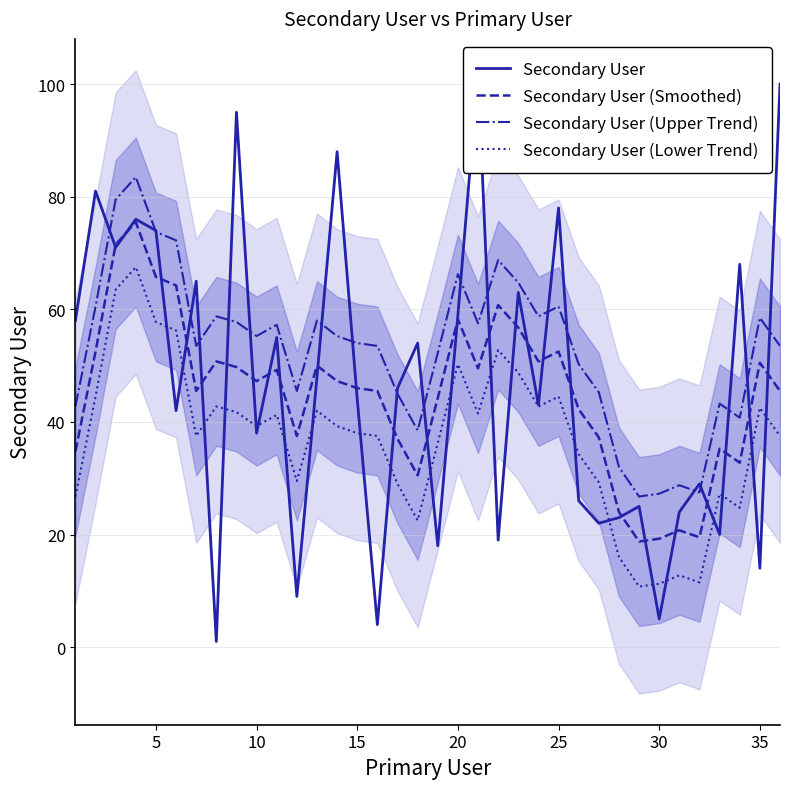

Reading right to left, transcribe all the data shown in this chart.

Secondary User: 100.0	14.0	68.0	20.0	29.0	24.0	5.0	25.0	23.0	22.0	26.0	78.0	43.0	63.0	19.0	102.0	59.0	18.0	54.0	46.0	4.0	44.0	88.0	48.0	9.0	55.0	38.0	95.0	1.0	65.0	42.0	74.0	76.0	71.0	81.0	58.0
Secondary User (Smoothed): 45.5	50.5	32.8	35.2	19.5	20.8	19.2	18.8	24.0	37.2	42.2	52.5	50.8	56.8	60.8	49.5	58.2	44.2	30.5	37.0	45.5	46.0	47.2	50.0	37.5	49.2	47.2	49.8	50.8	45.5	64.2	65.8	75.5	71.5	52.5	34.8
Secondary User (Upper Trend): 53.5	58.5	40.8	43.2	27.5	28.8	27.2	26.8	32.0	45.2	50.2	60.5	58.8	64.8	68.8	57.5	66.2	52.2	38.5	45.0	53.5	54.0	55.2	58.0	45.5	57.2	55.2	57.8	58.8	53.5	72.2	73.8	83.5	79.5	60.5	42.8
Secondary User (Lower Trend): 37.5	42.5	24.8	27.2	11.5	12.8	11.2	10.8	16.0	29.2	34.2	44.5	42.8	48.8	52.8	41.5	50.2	36.2	22.5	29.0	37.5	38.0	39.2	42.0	29.5	41.2	39.2	41.8	42.8	37.5	56.2	57.8	67.5	63.5	44.5	26.8